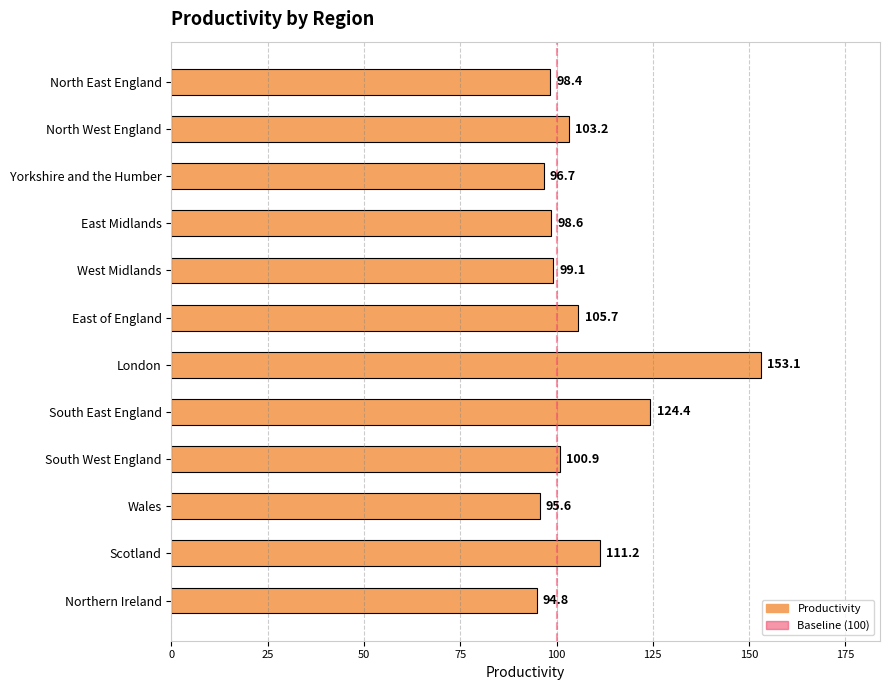

The value at West Midlands is 61.6. True or false?

False